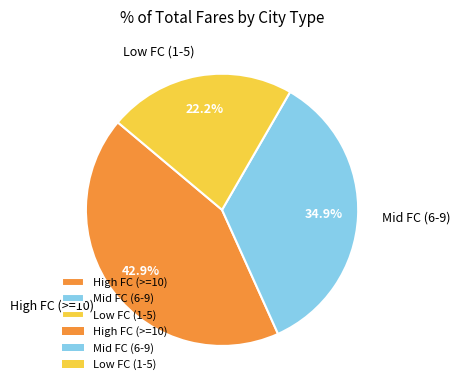

Count the number of slices in the pie.

3